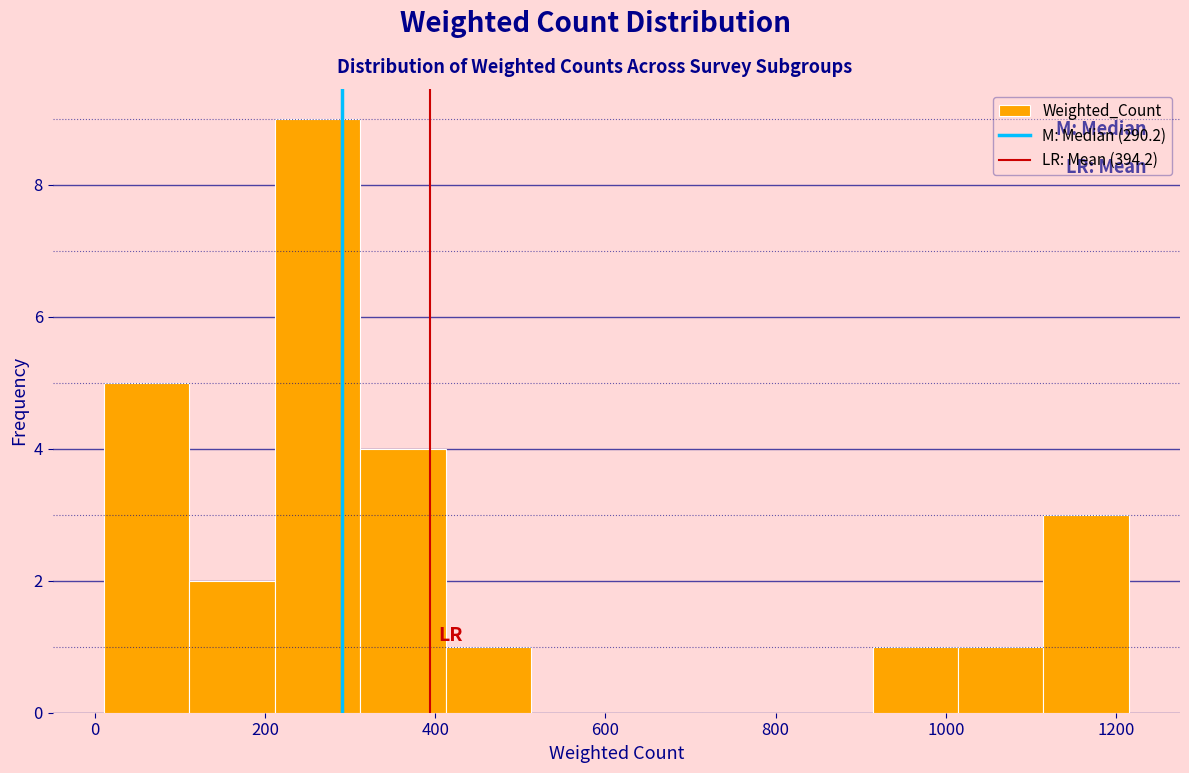

Reading left to right, list every bar in this chart as the range it spans on the x-axis followed by its height. Neither the bar edges nor the heights are printed on the chart, so give them approximately, as read against the axes.

20 to 120: 5
120 to 220: 2
220 to 320: 9
320 to 420: 4
420 to 520: 1
520 to 620: 0
620 to 720: 0
720 to 820: 0
820 to 920: 0
920 to 1020: 1
1020 to 1120: 1
1120 to 1220: 3